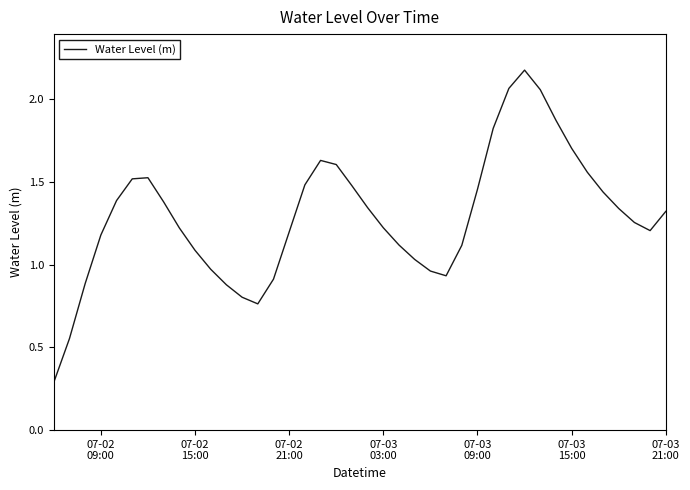

What is the minimum value shown in the chart?

0.3